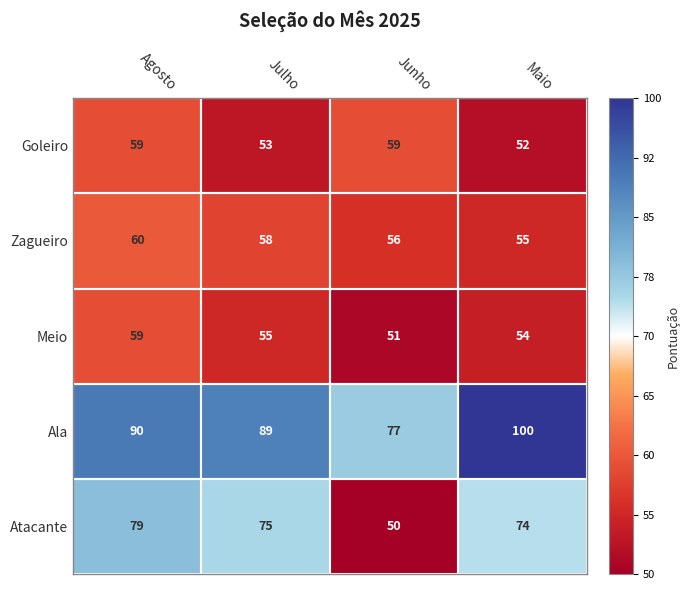

What is the difference between the maximum and minimum values in the Zagueiro series?

5